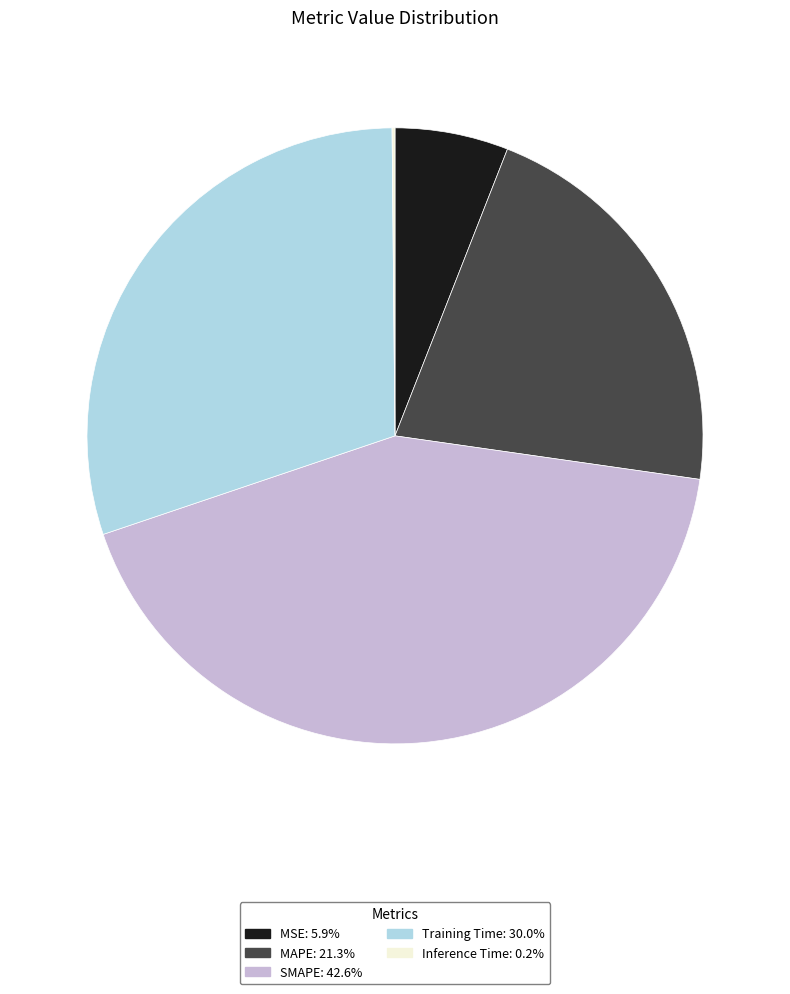

Does SMAPE represent more than half of the total?

No